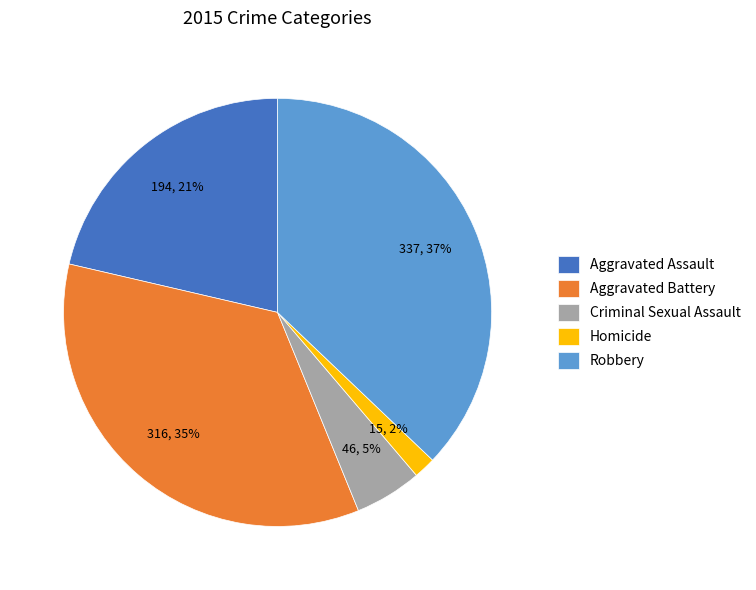

The Robbery slice represents 26% of the pie. True or false?

False